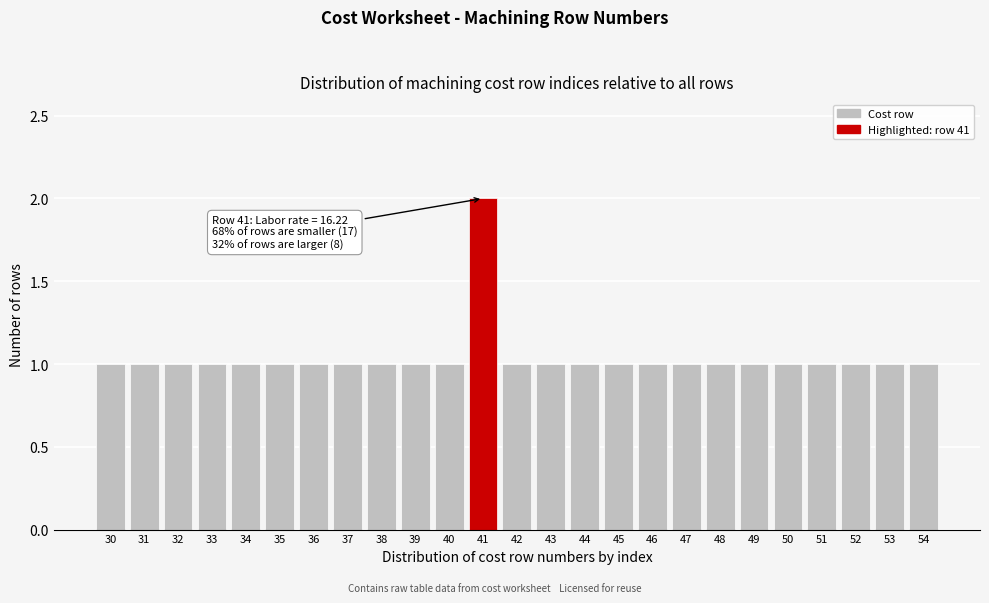

Reading right to left, list all the values displayed in this chart.

54=1	53=1	52=1	51=1	50=1	49=1	48=1	47=1	46=1	45=1	44=1	43=1	42=1	41=2	40=1	39=1	38=1	37=1	36=1	35=1	34=1	33=1	32=1	31=1	30=1